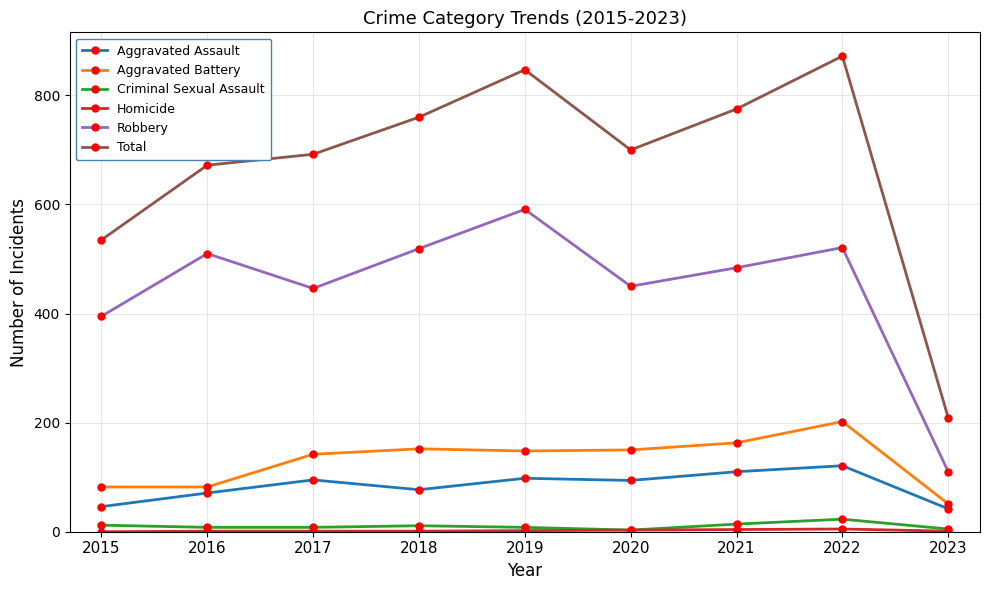

What is the sum of all Criminal Sexual Assault values?

92